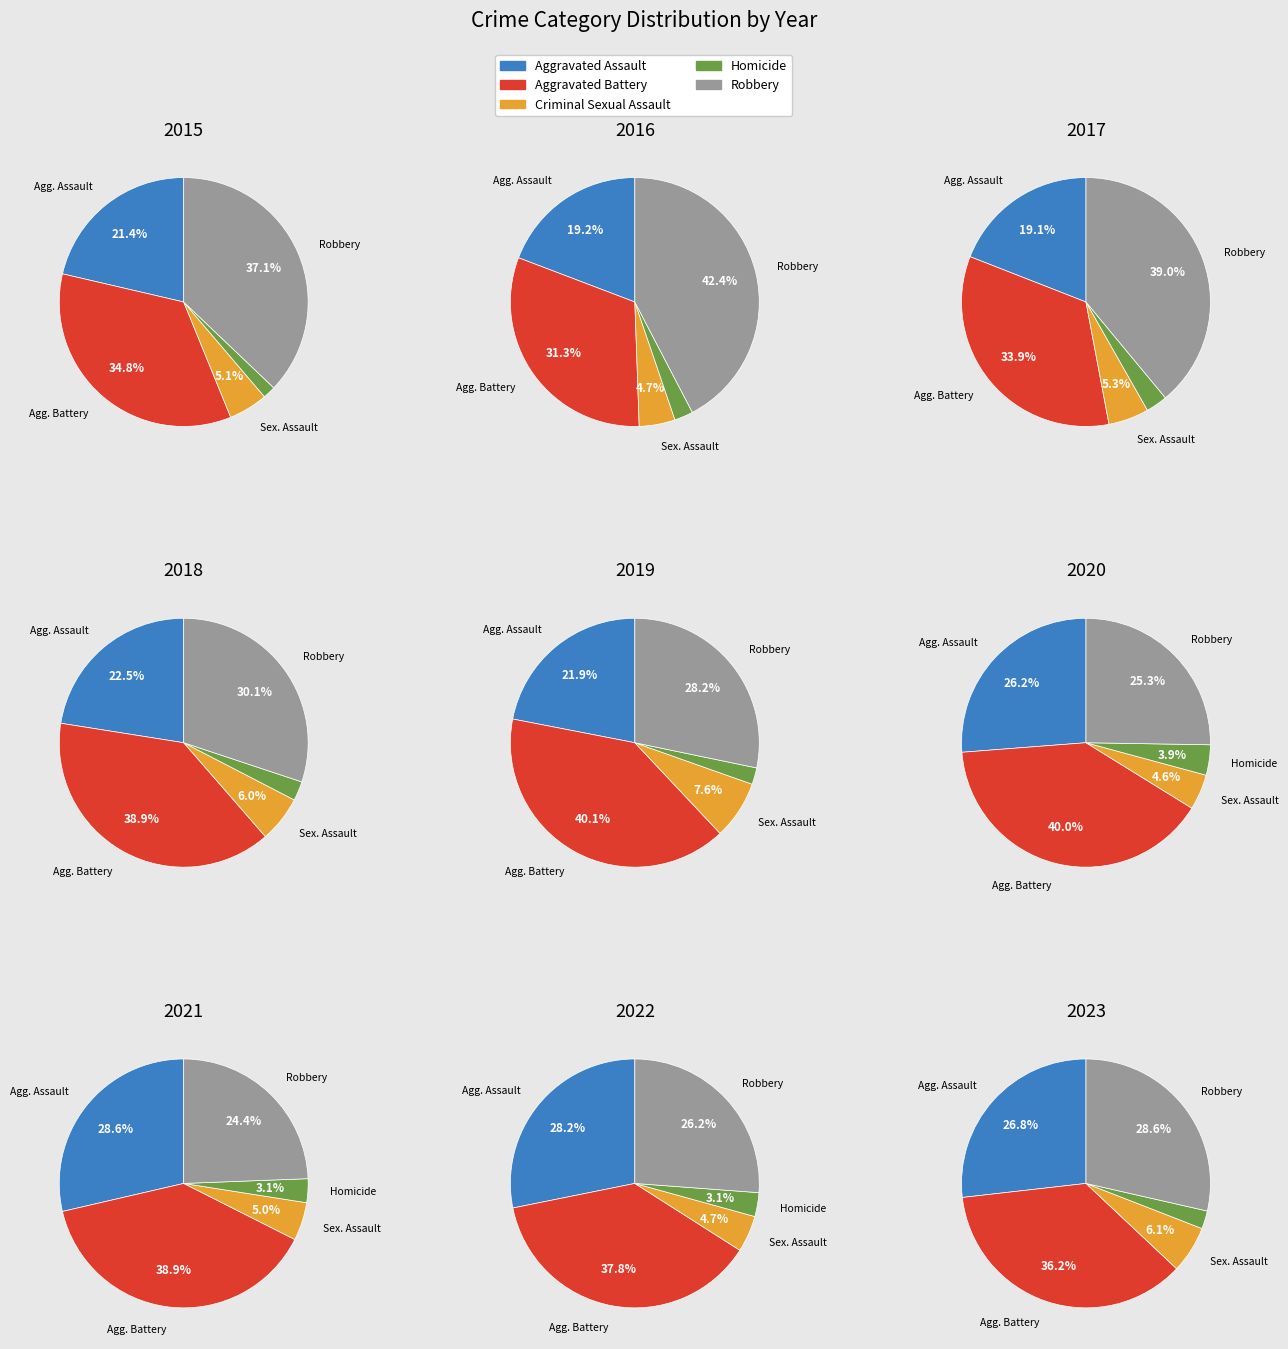

Is 2 the majority of the pie?

No